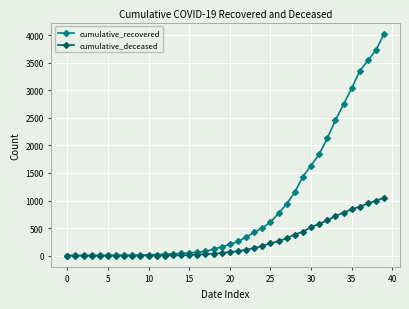

What is the highest value of the cumulative_recovered series?

4027